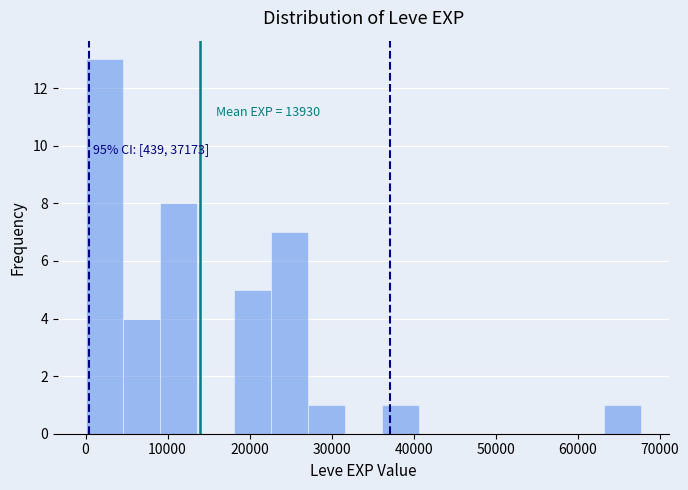

Over which range of the x-axis is the bar tallest?

0 to 5000